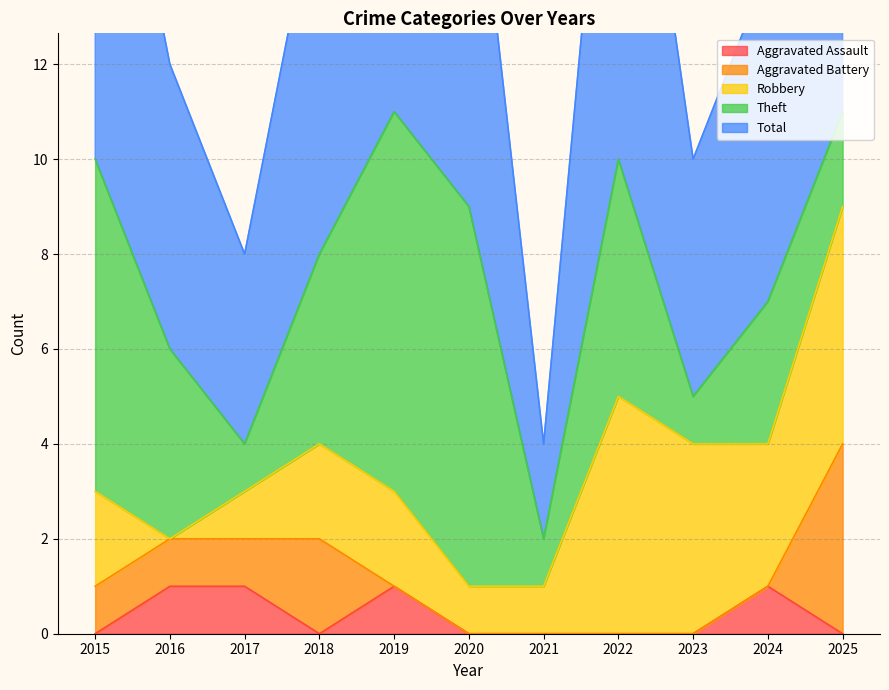

What is the difference between the maximum and minimum values in the Aggravated Battery series?

4